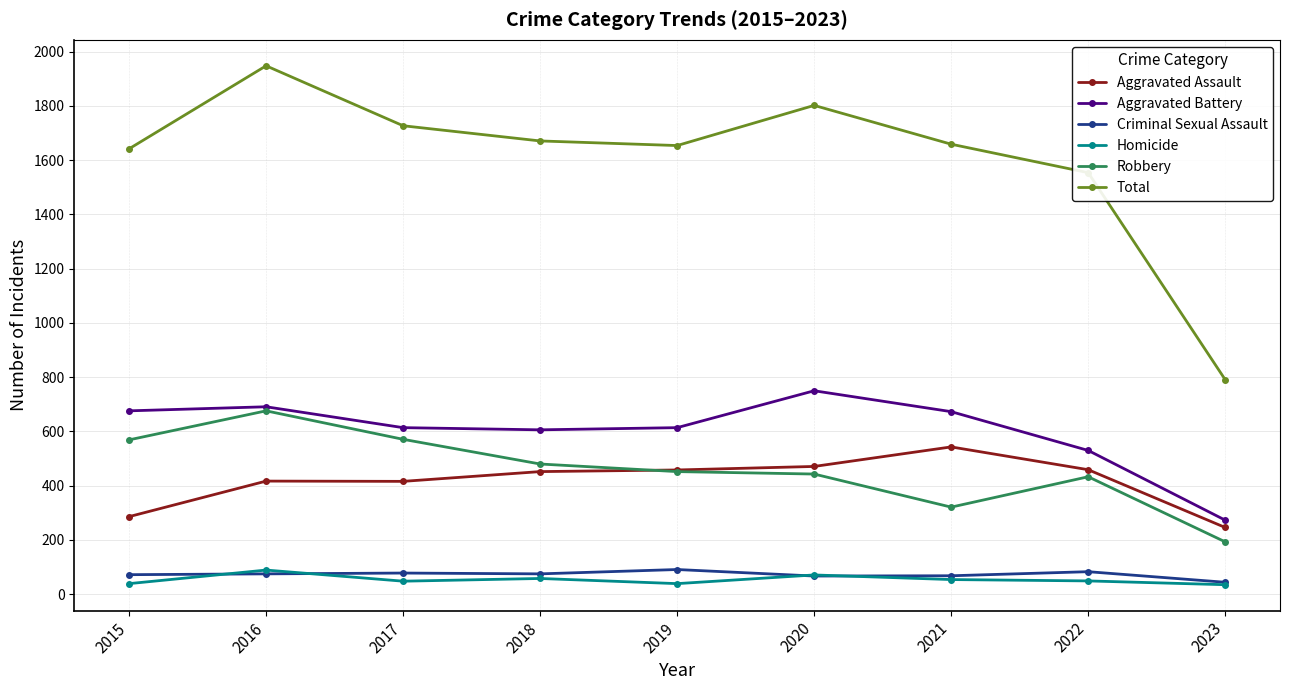

What is the value of the Criminal Sexual Assault point at the 9th from the left?

44